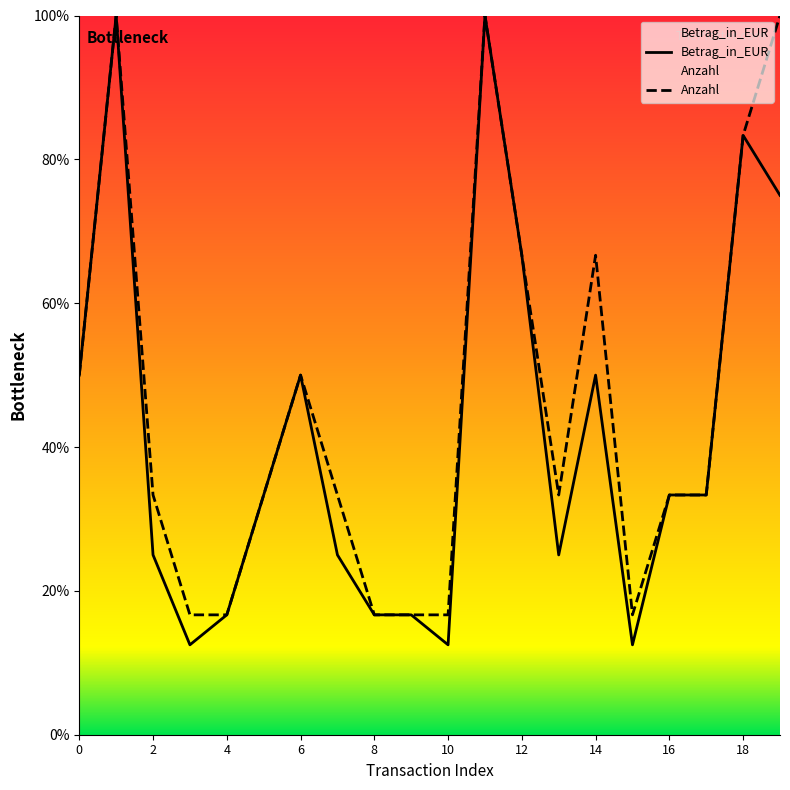

Which series has the largest total across all categories?

Anzahl